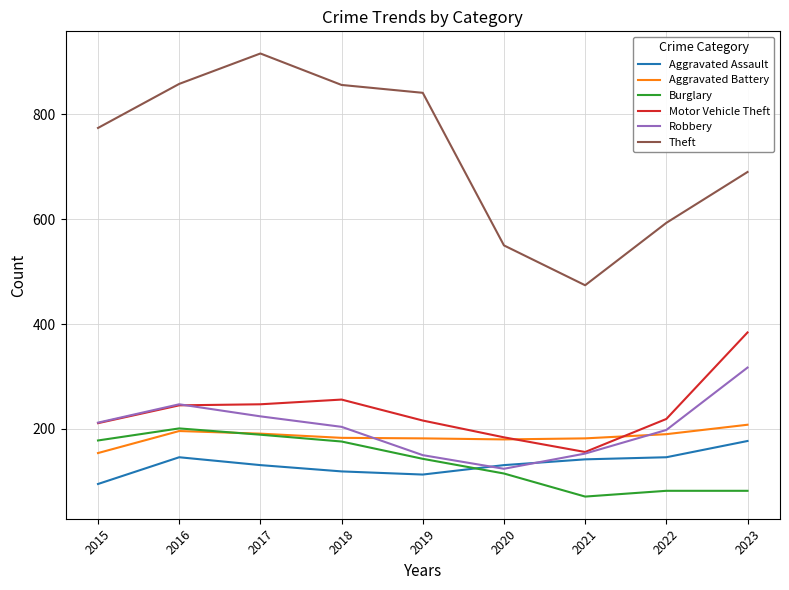

At how many categories does at least one series exceed 903?

1